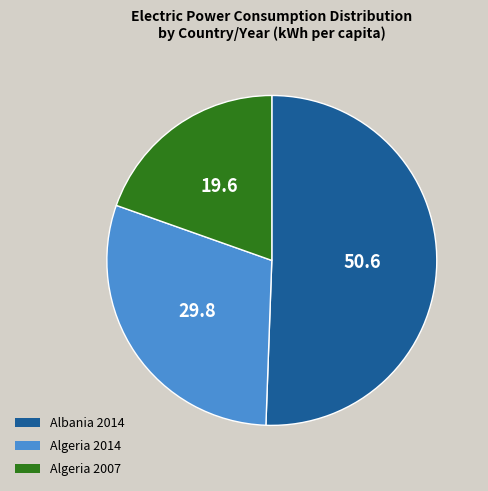

Is there any slice that represents more than half of the pie?

Yes